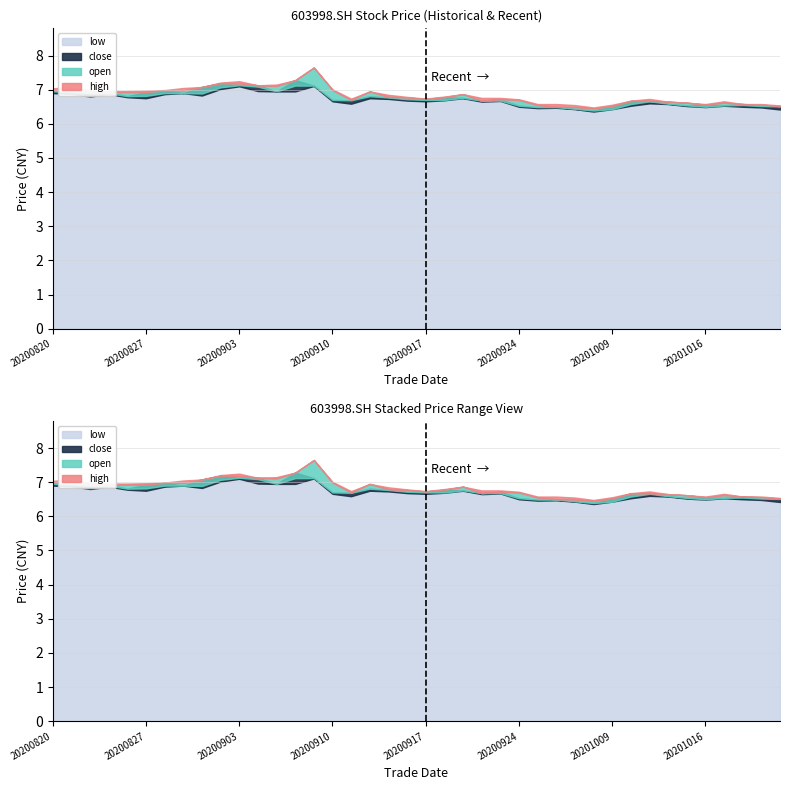

What is the sum of the high values at 20200910 and 20200904?

14.1